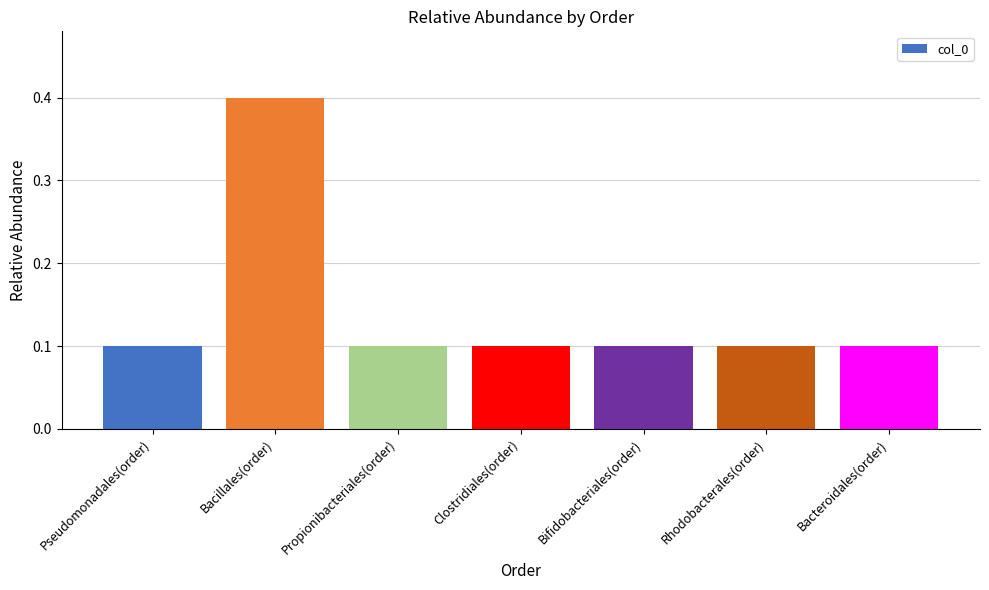

The chart shows a value of 0.0 at Bacteroidales(order). True or false?

False